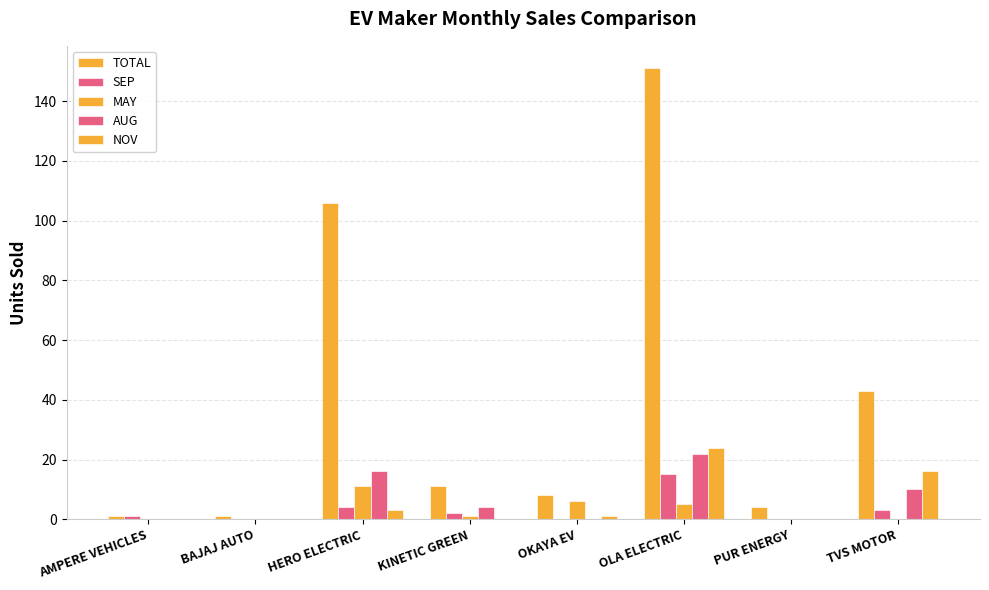

How many series are shown in this chart?

5